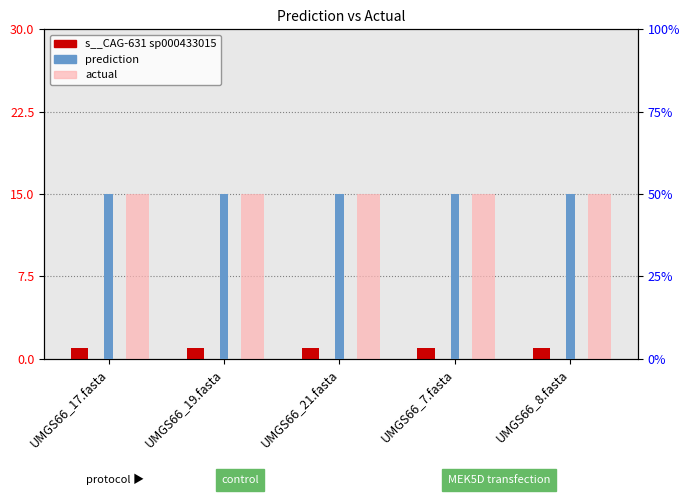

The prediction series shows 50 at UMGS66_7.fasta. True or false?

True